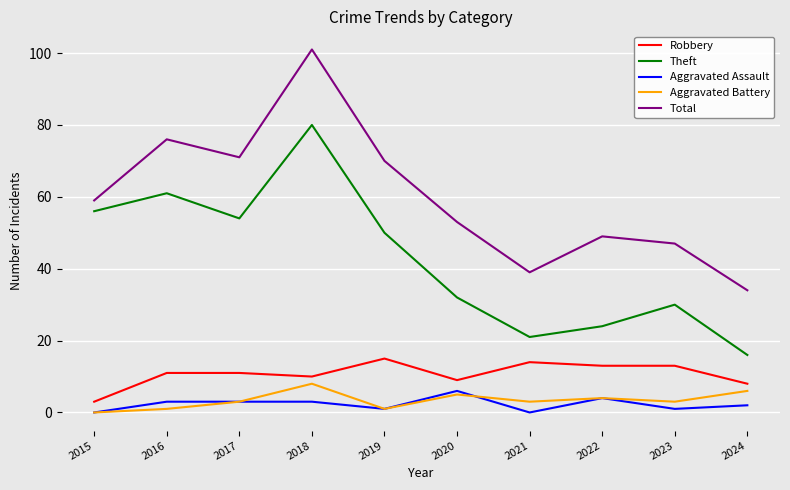

How many lines are shown in the chart?

5